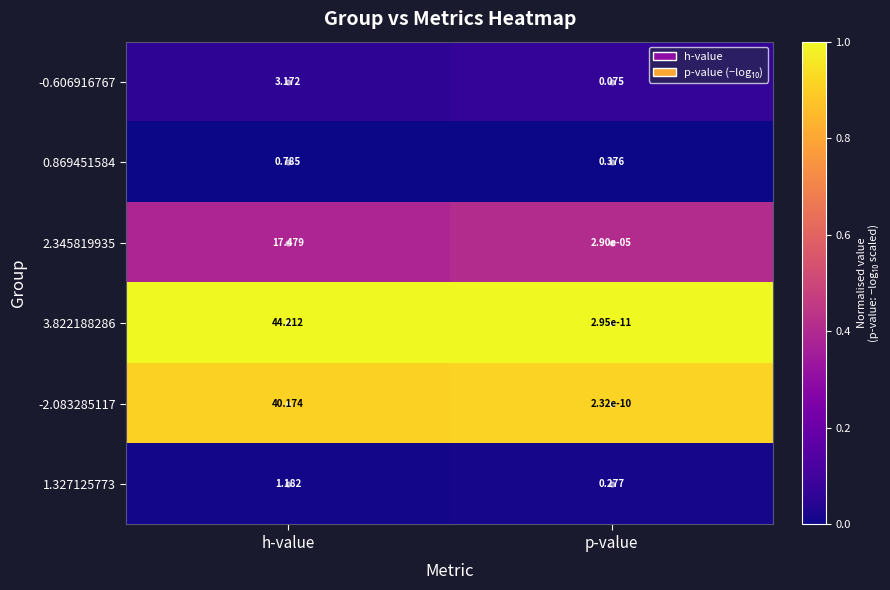

What is the total value across all series at p-value?

0.7